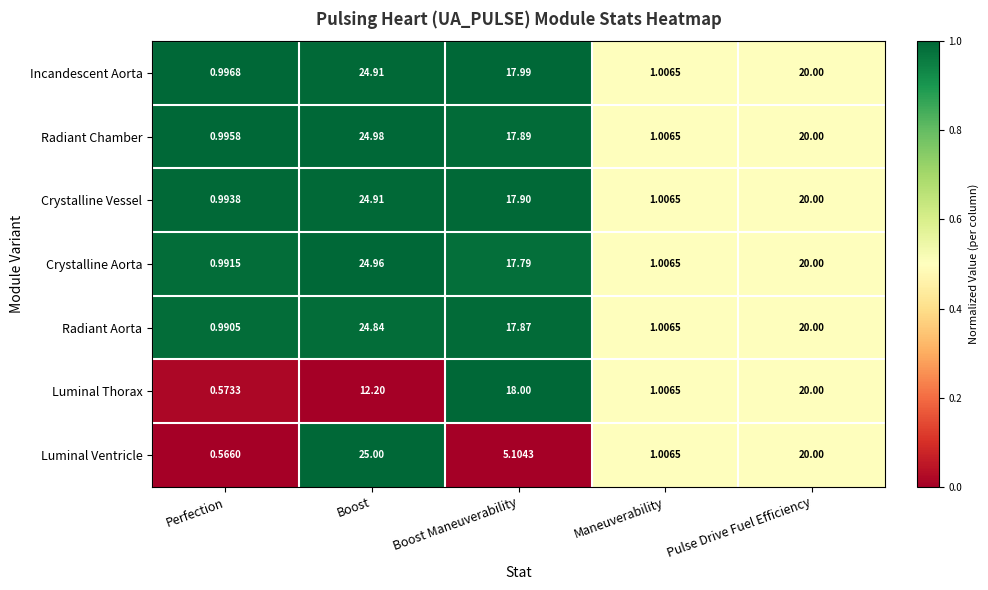

How many categories are shown in the chart?

5